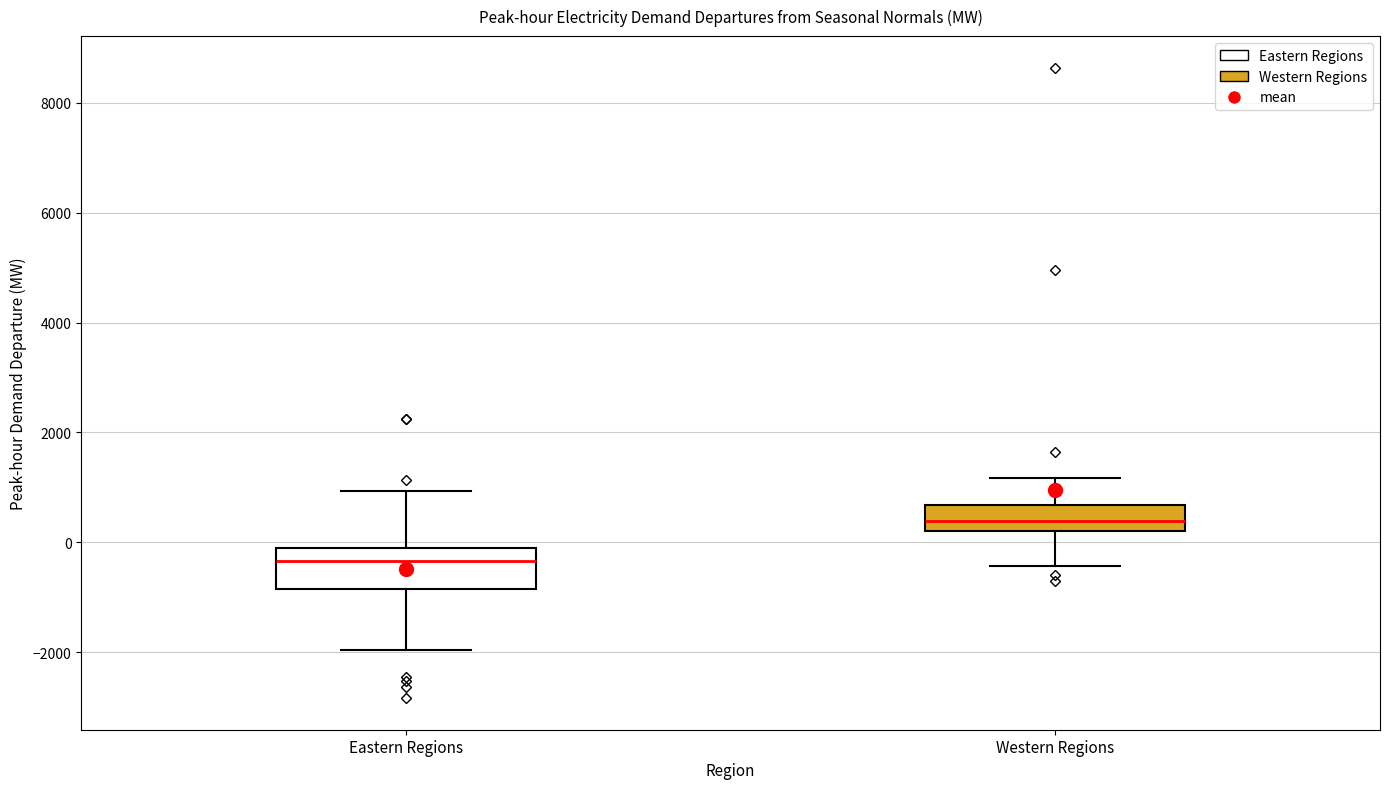

Reading left to right, transcribe this box plot: for each box, give where its median line is, the range the box spans, and where its two whiskers end, as read against the y-axis. The values are not printed on the chart, so give them approximately, as read against the axis.

Eastern Regions: median -400, box -800 to -200, whiskers -2000 to 1000
Western Regions: median 400, box 200 to 600, whiskers -400 to 1200